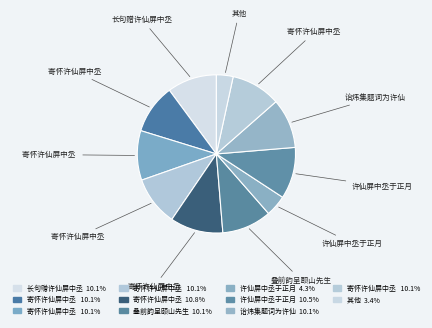

How many segments does this pie chart have?

11